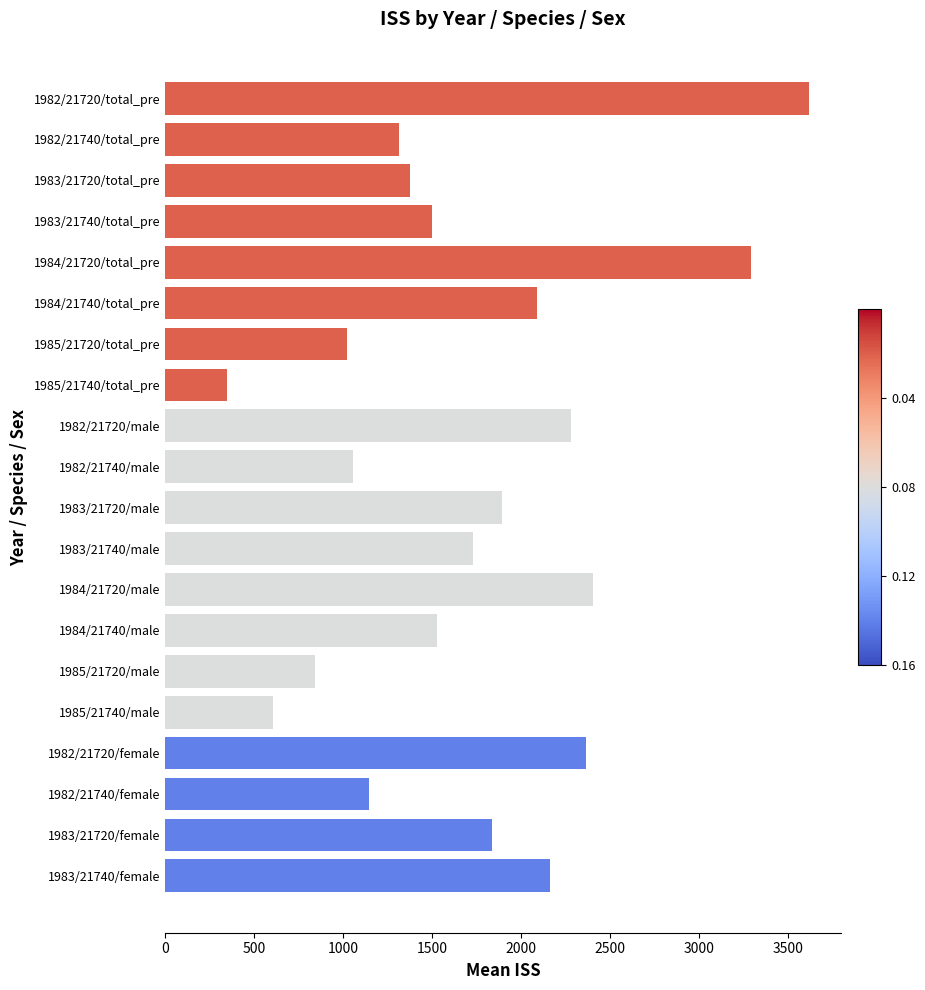

What is the change in value from 1983/21720/male to 1983/21740/female?

+270.1